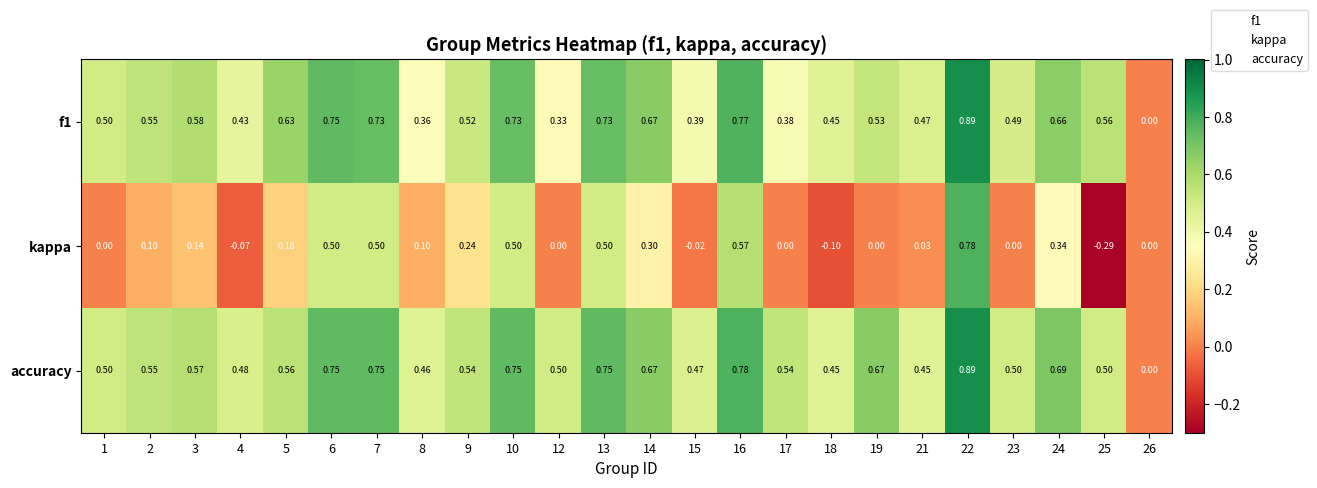

Which series has the widest spread of values?

kappa